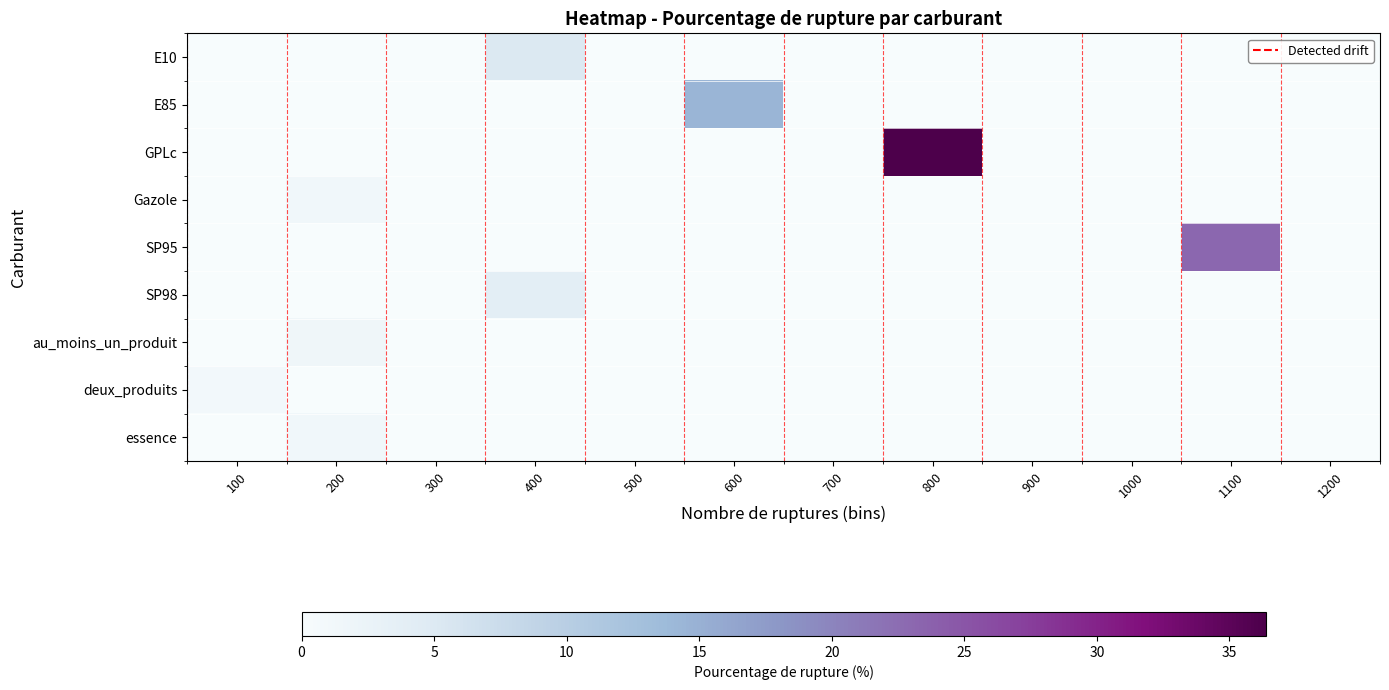

Reading left to right, extract all data points from this chart.

E10: 100=0.0	200=0.0	300=0.0	400=5.0	500=0.0	600=0.0	700=0.0	800=0.0	900=0.0	1000=0.0	1100=0.0	1200=0.0
E85: 100=0.0	200=0.0	300=0.0	400=0.0	500=0.0	600=14.3	700=0.0	800=0.0	900=0.0	1000=0.0	1100=0.0	1200=0.0
GPLc: 100=0.0	200=0.0	300=0.0	400=0.0	500=0.0	600=0.0	700=0.0	800=36.4	900=0.0	1000=0.0	1100=0.0	1200=0.0
Gazole: 100=0.0	200=1.3	300=0.0	400=0.0	500=0.0	600=0.0	700=0.0	800=0.0	900=0.0	1000=0.0	1100=0.0	1200=0.0
SP95: 100=0.0	200=0.0	300=0.0	400=0.0	500=0.0	600=0.0	700=0.0	800=0.0	900=0.0	1000=0.0	1100=23.1	1200=0.0
SP98: 100=0.0	200=0.0	300=0.0	400=3.9	500=0.0	600=0.0	700=0.0	800=0.0	900=0.0	1000=0.0	1100=0.0	1200=0.0
au_moins_un_produit: 100=0.0	200=1.6	300=0.0	400=0.0	500=0.0	600=0.0	700=0.0	800=0.0	900=0.0	1000=0.0	1100=0.0	1200=0.0
deux_produits: 100=1.0	200=0.0	300=0.0	400=0.0	500=0.0	600=0.0	700=0.0	800=0.0	900=0.0	1000=0.0	1100=0.0	1200=0.0
essence: 100=0.0	200=1.3	300=0.0	400=0.0	500=0.0	600=0.0	700=0.0	800=0.0	900=0.0	1000=0.0	1100=0.0	1200=0.0